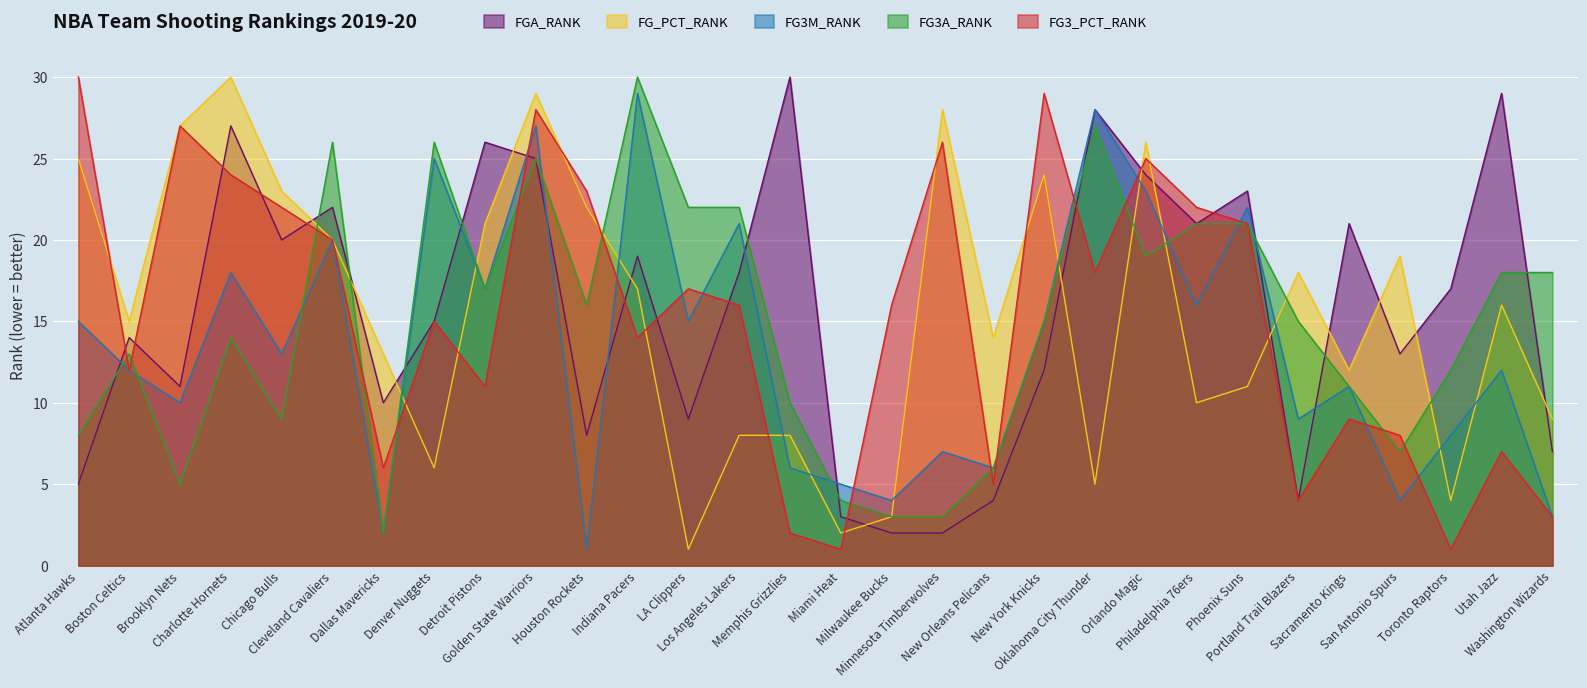

At which label is FG3M_RANK closest to 15?

Atlanta Hawks